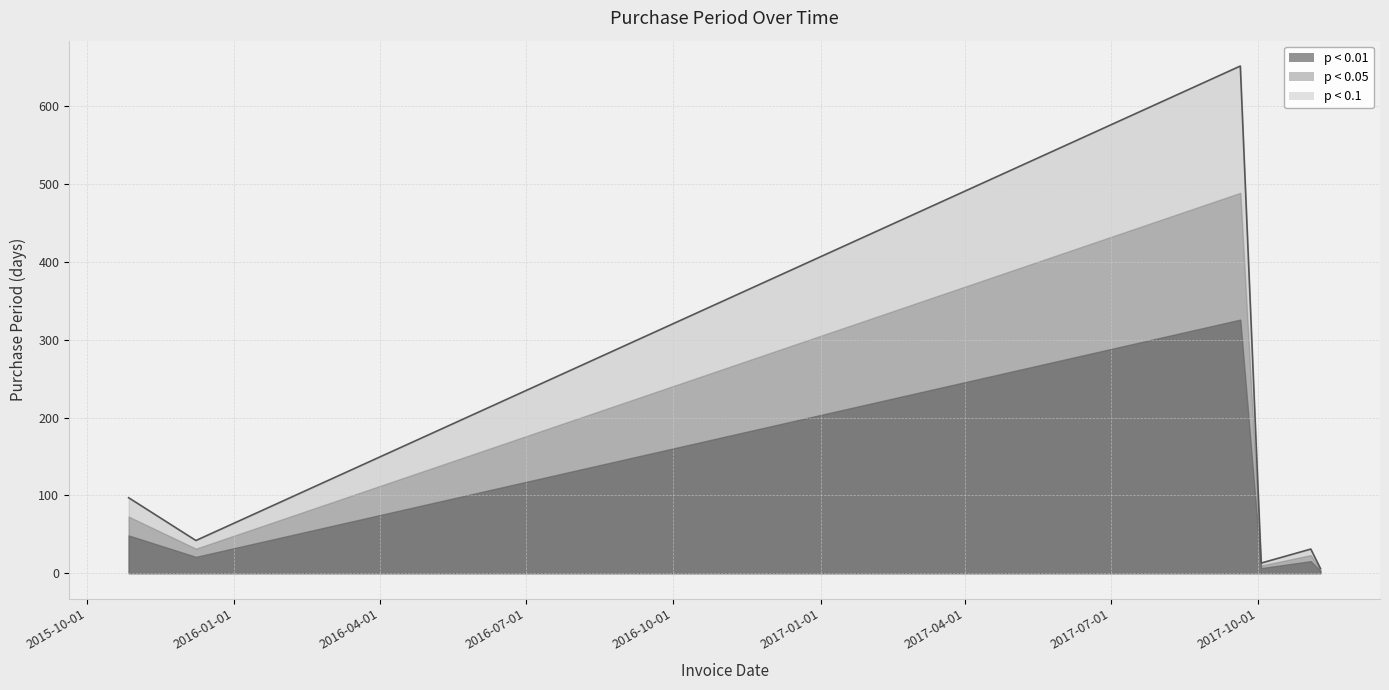

True or false: there are more than 0 points higher than both neighbors.

True